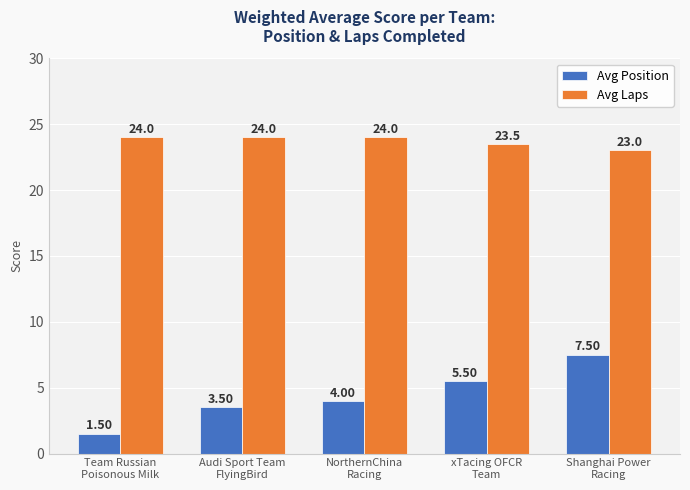

What is the minimum value shown in the chart?

1.5